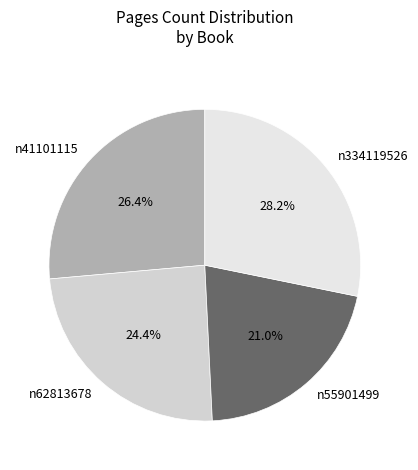

Between n62813678 and n41101115, which is larger?

n41101115